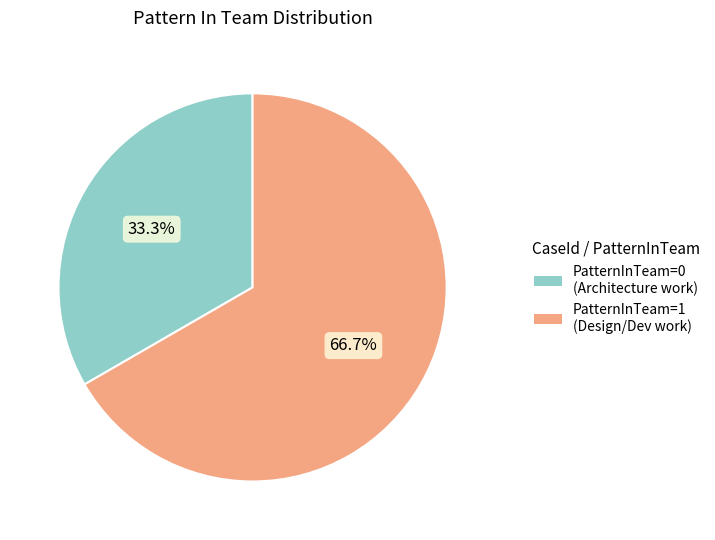

What is the largest slice in the pie chart?

PatternInTeam=1 (Design/Dev work)